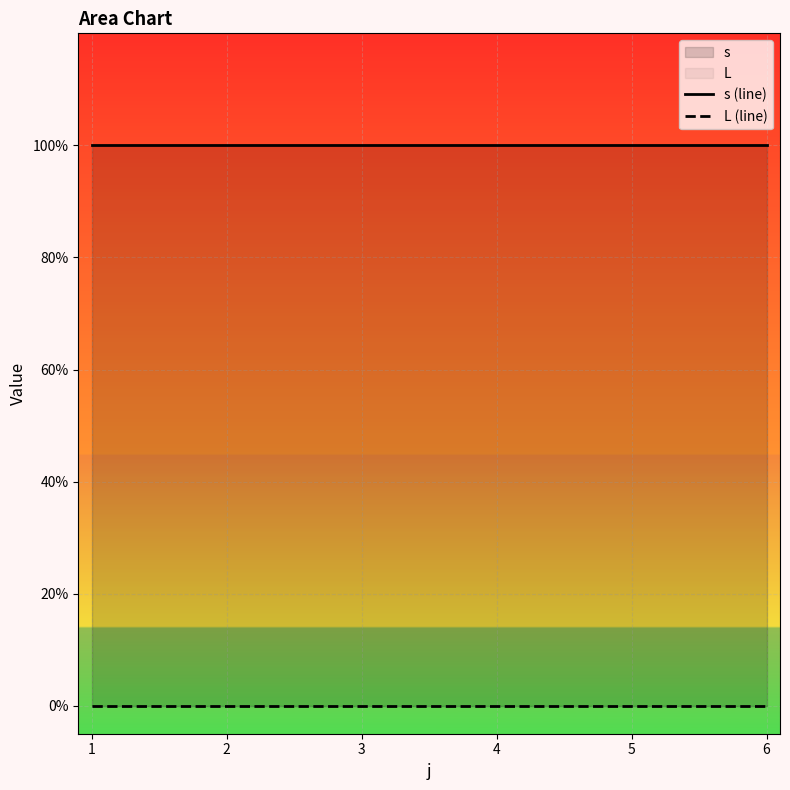

Rank the series by their average value, from lowest to highest.

L (line), s (line)